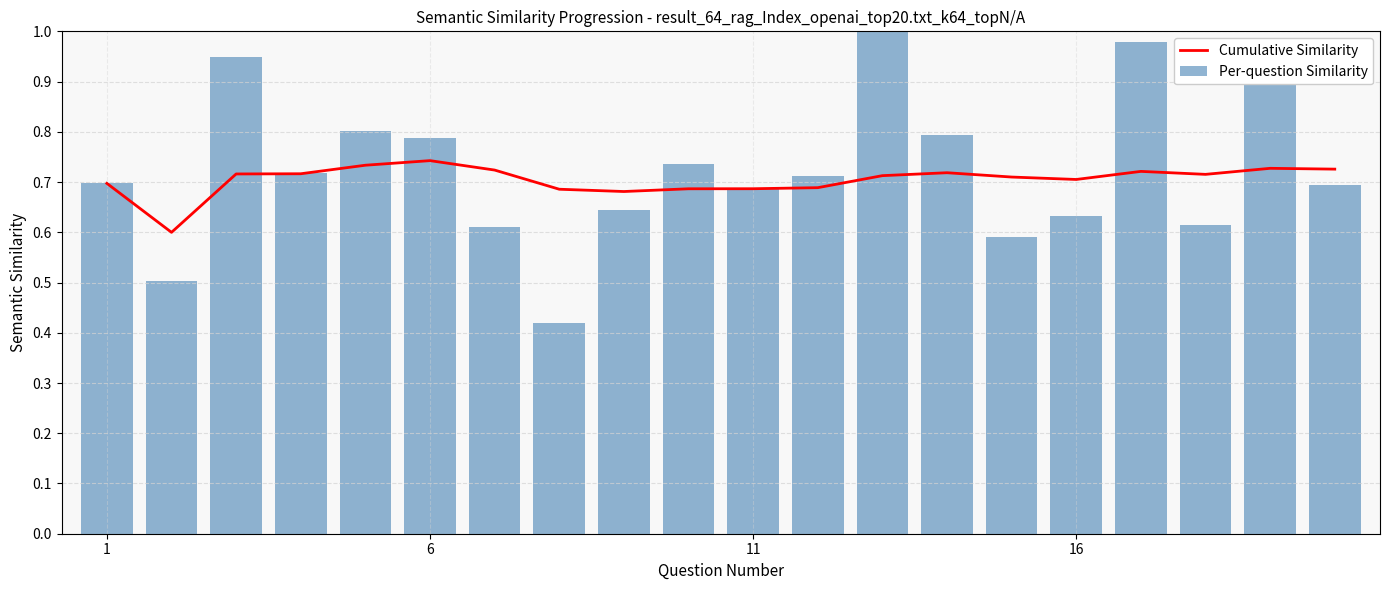

What is the total value across all series at 1?

1.4